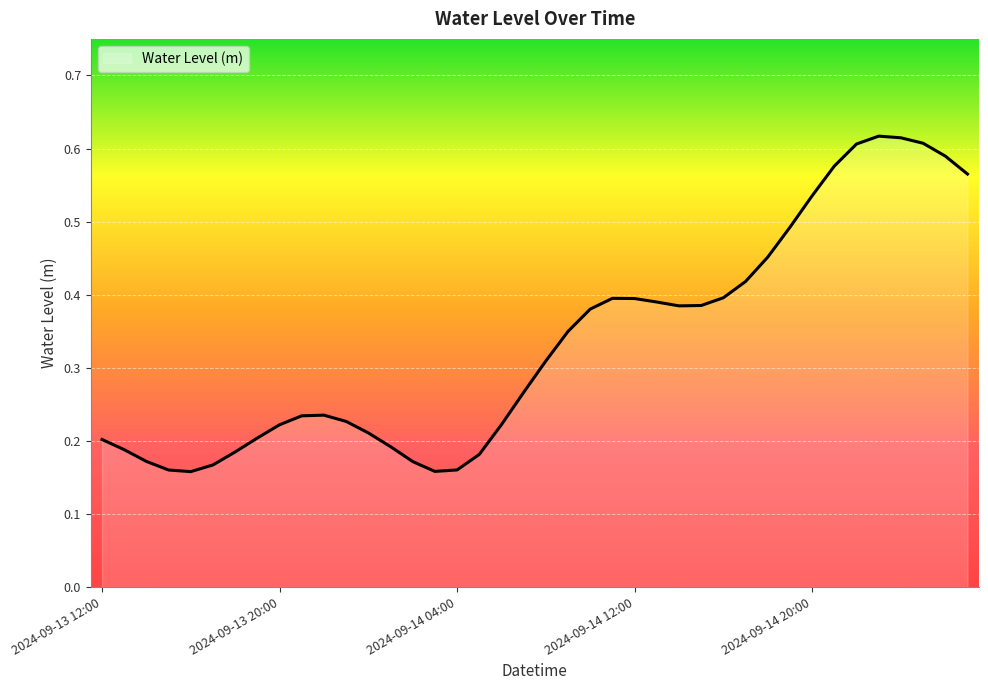

At which category does the chart reach its peak across all series?

2024-09-14 23:00